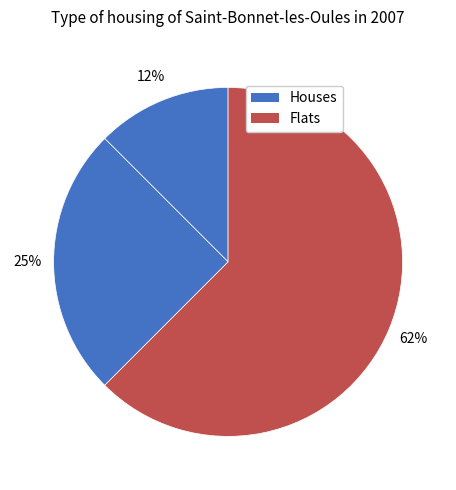

Count the number of slices in the pie.

3